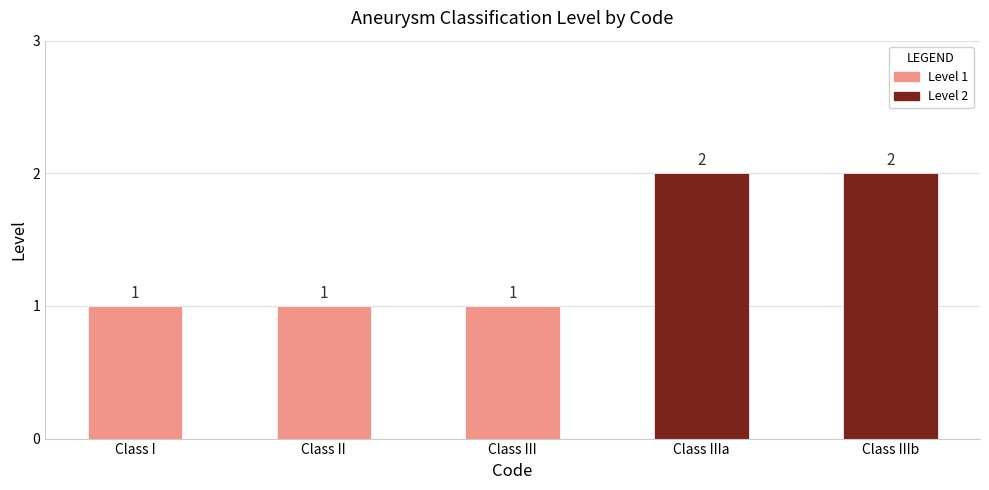

Is it true that the value at Class II is 1?

True